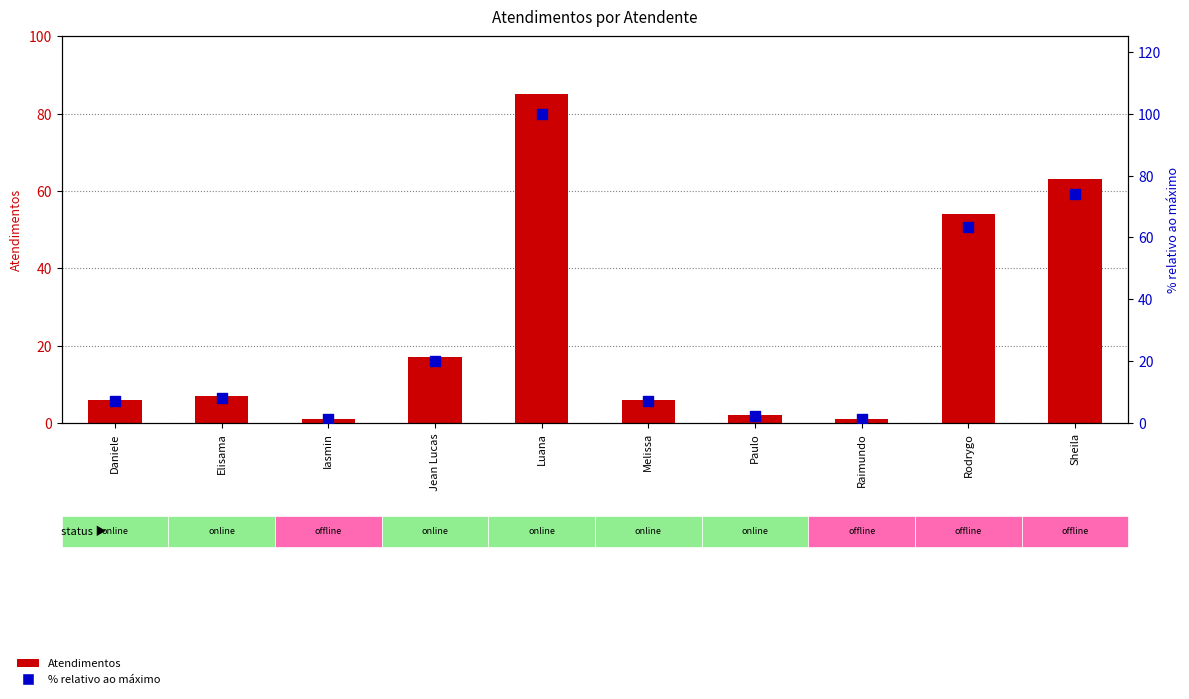

What are all the series names shown in the legend?

Atendimentos, % relativo ao máximo